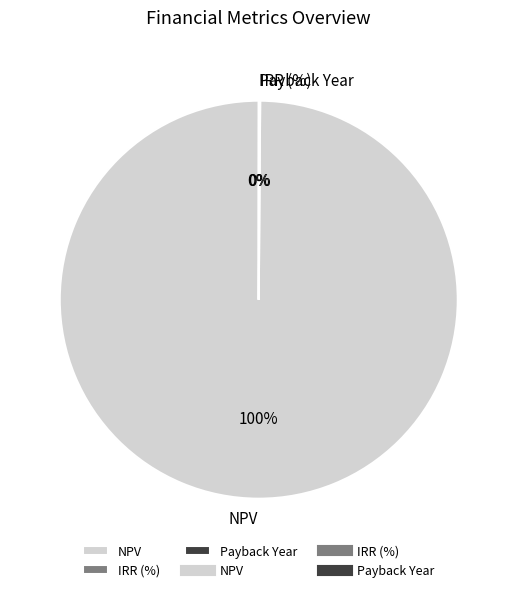

To the nearest percent, what is the difference between the largest and smallest slice percentages?

100%